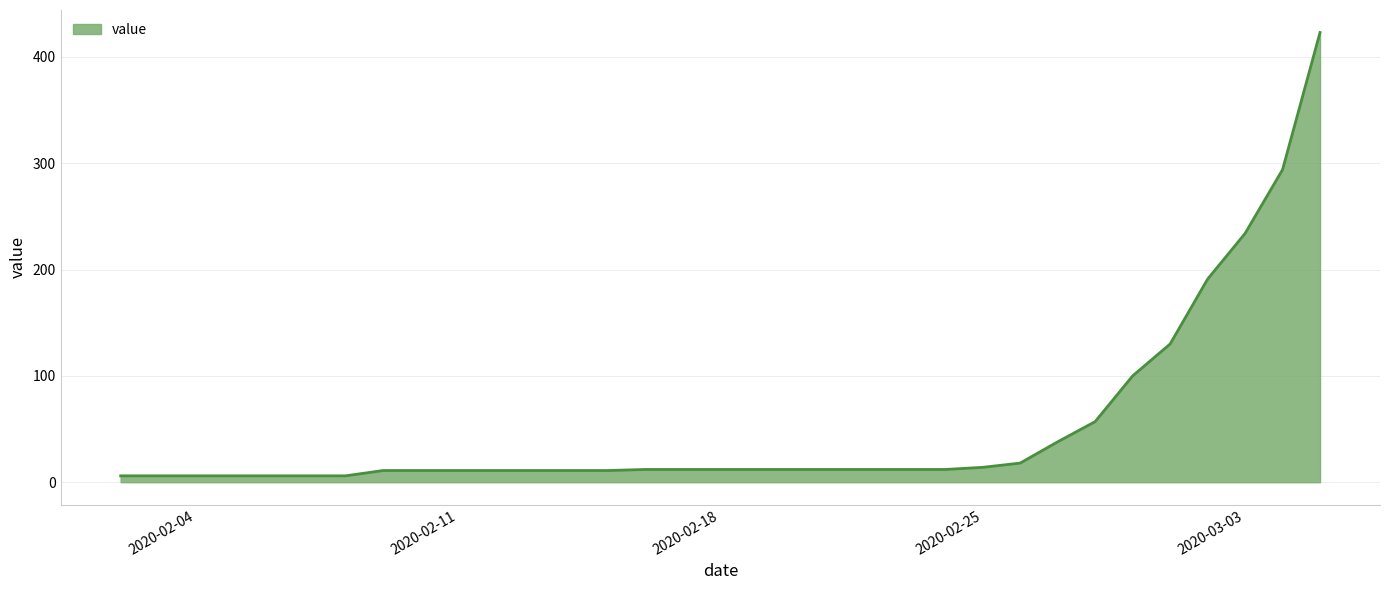

What is the maximum value shown in the chart?

423